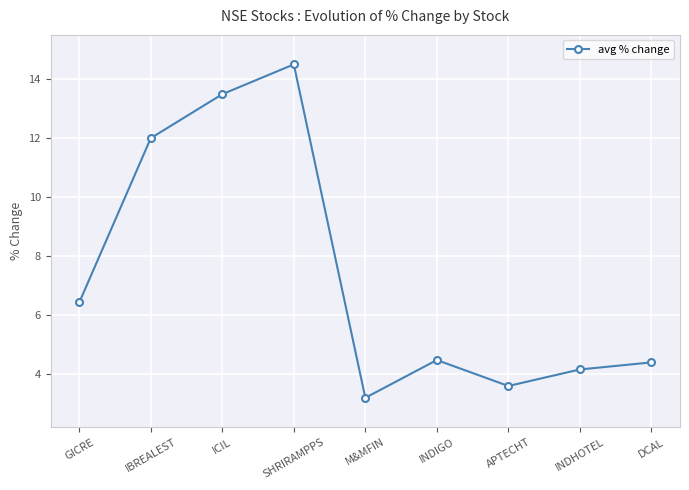

How many data points does each series have?

9